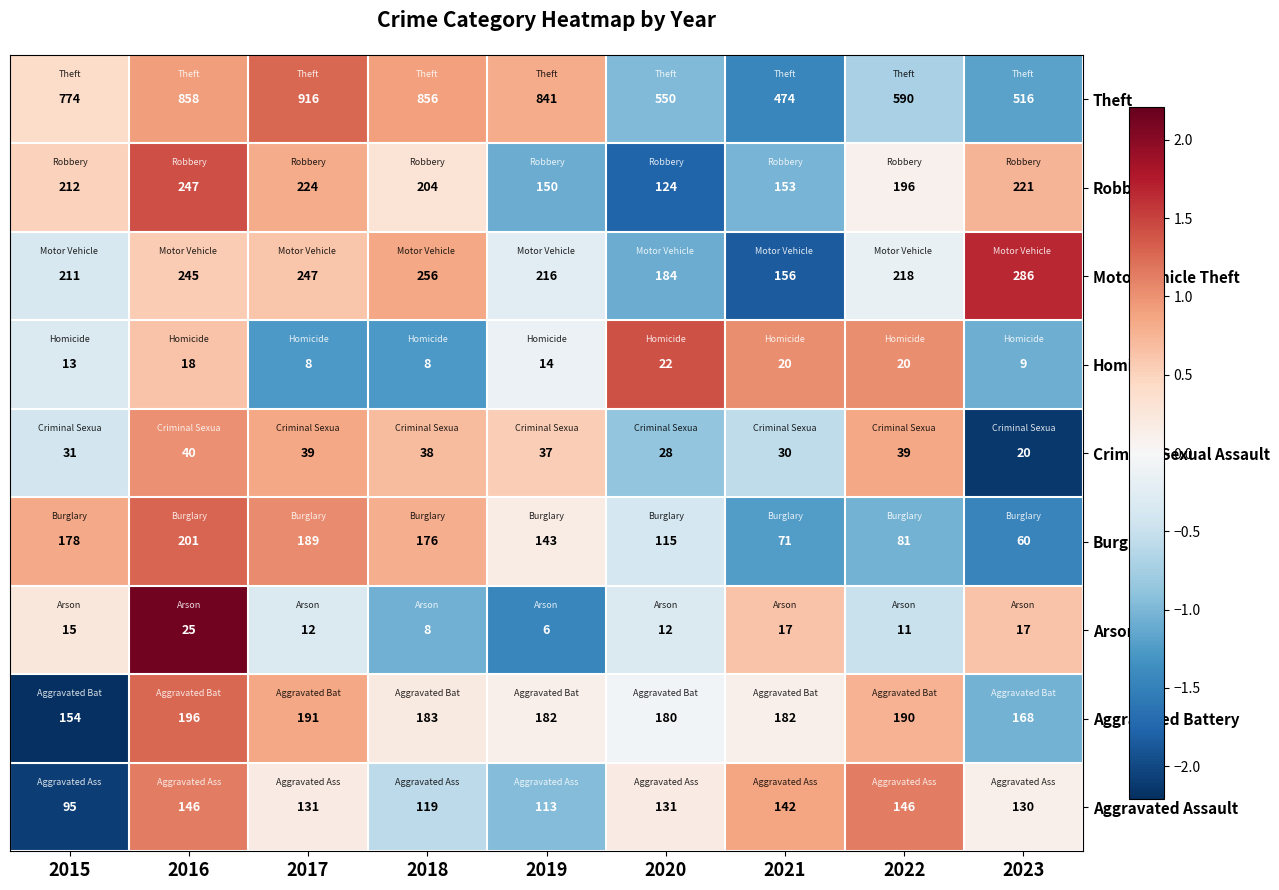

At which category does the chart reach its minimum across all series?

2019